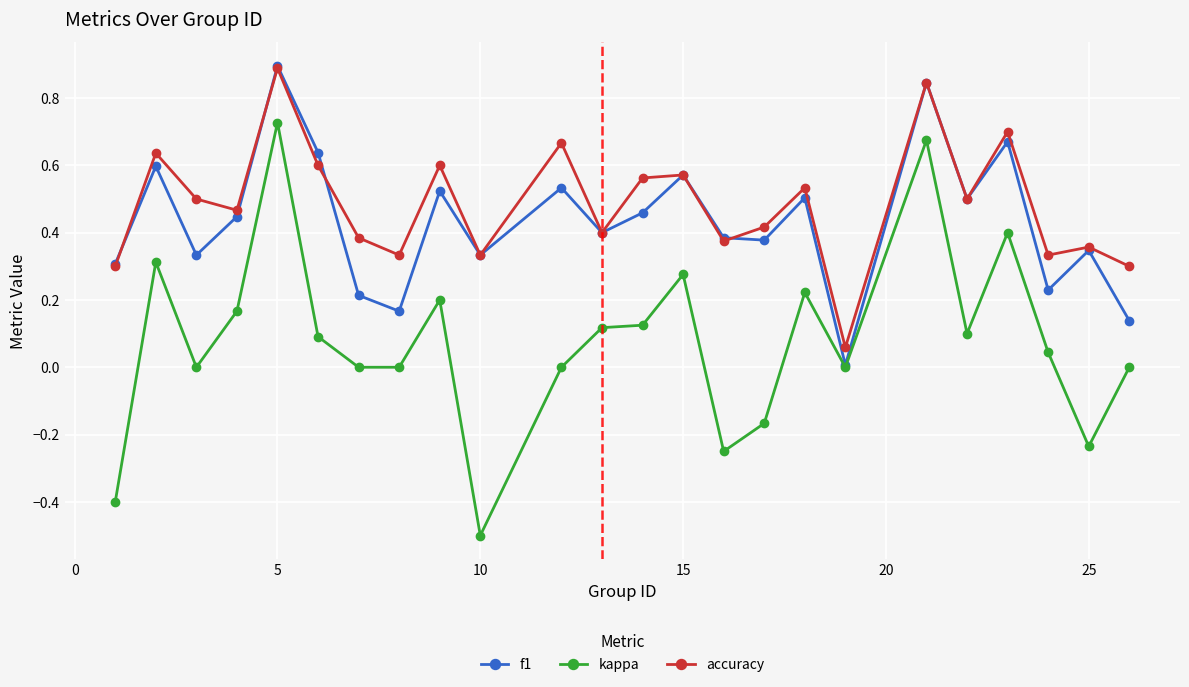

True or false: accuracy has more than 0 points higher than both neighbors.

True